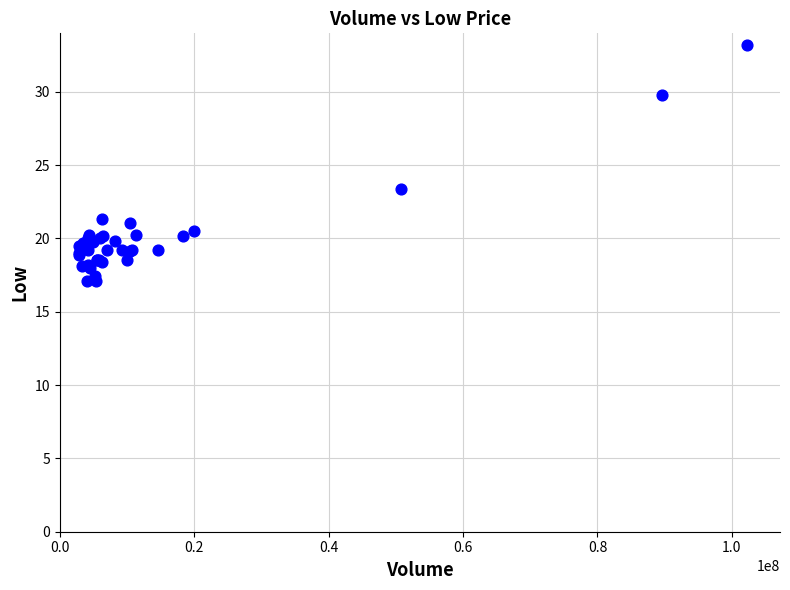

What Y value in the scatter plot is closest to 25?

23.4